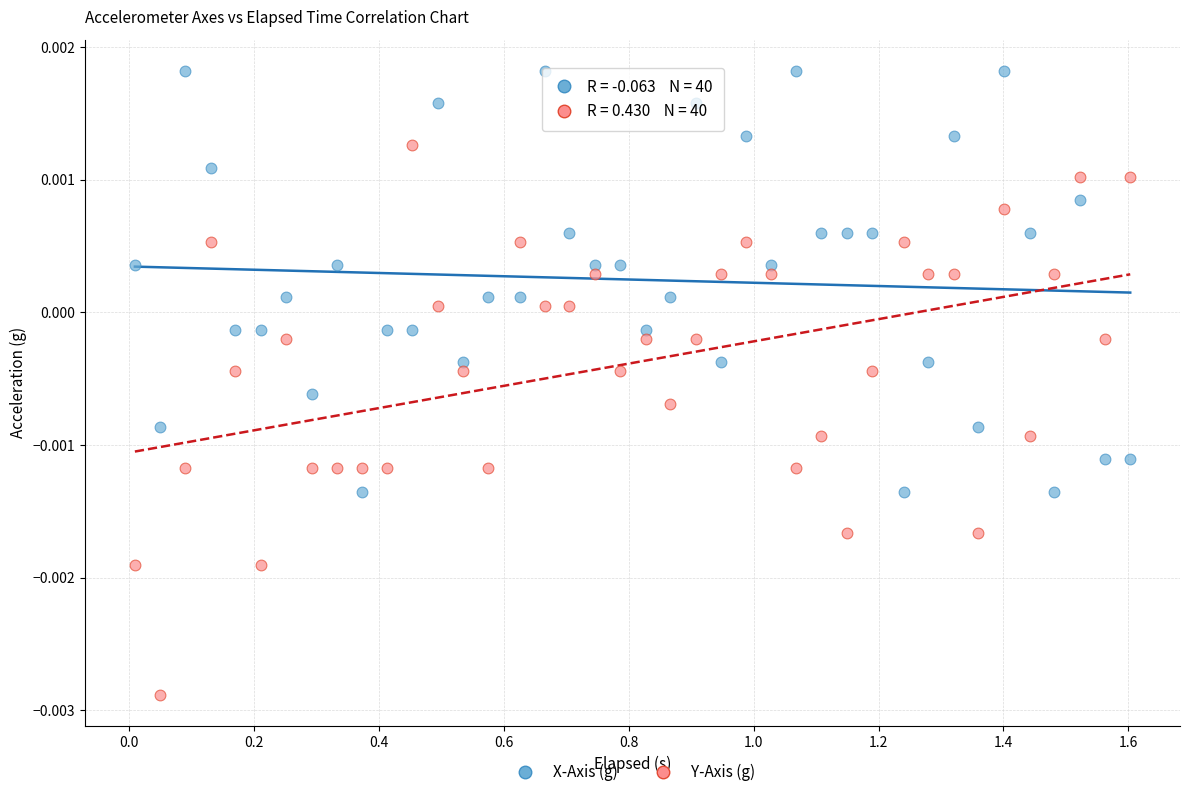

Which series contains the highest Y value?

X-Axis (g)